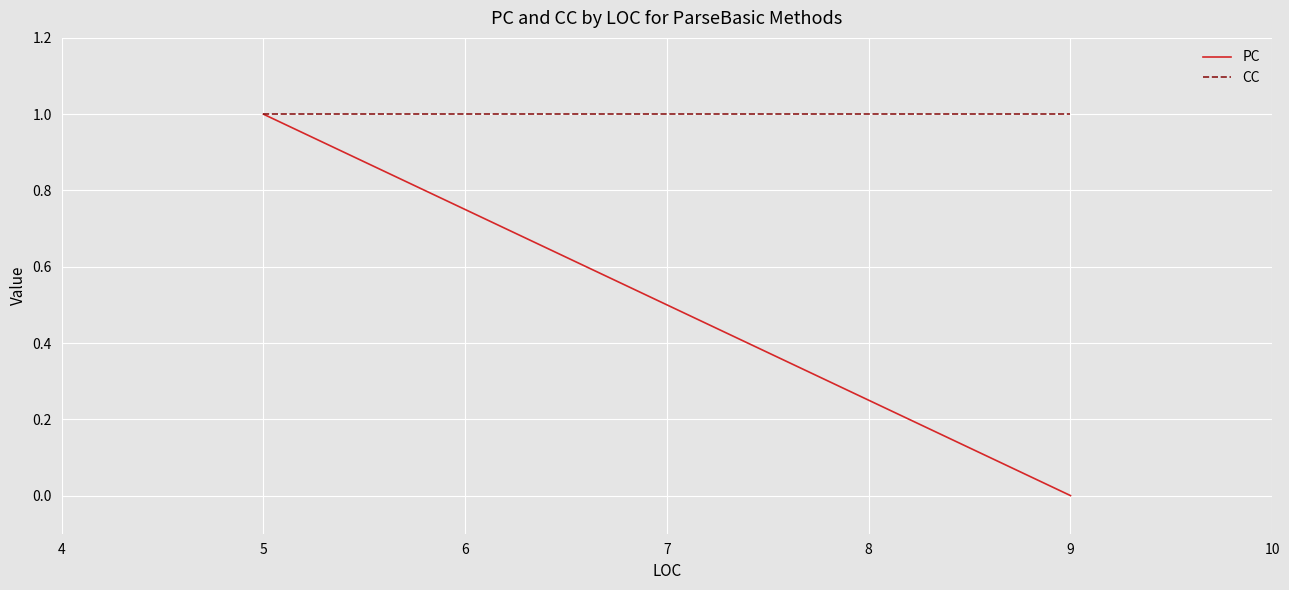

What is the highest value of the CC series?

1